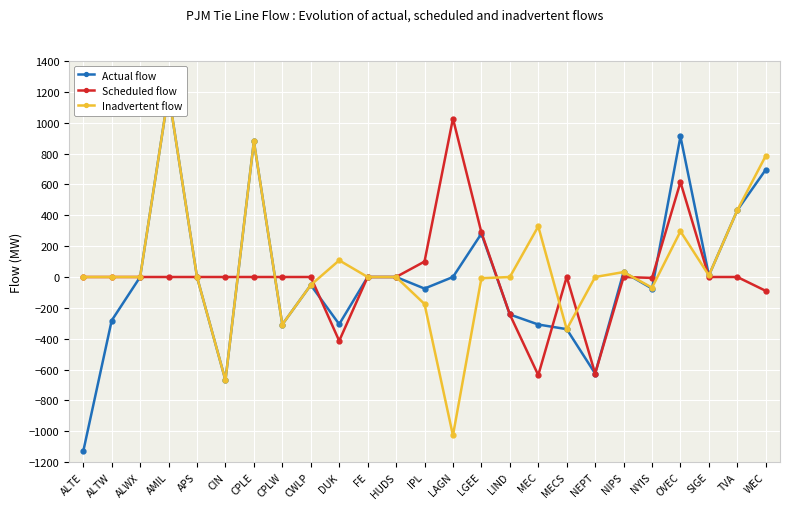

True or false: Scheduled flow has a value of -1156 at CWLP.

False